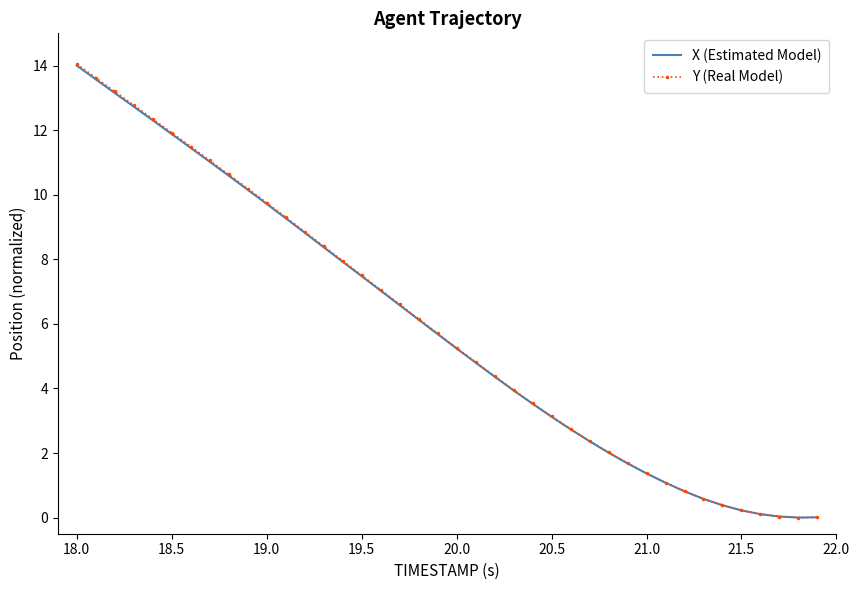

What is the maximum value shown in the chart?

14.1